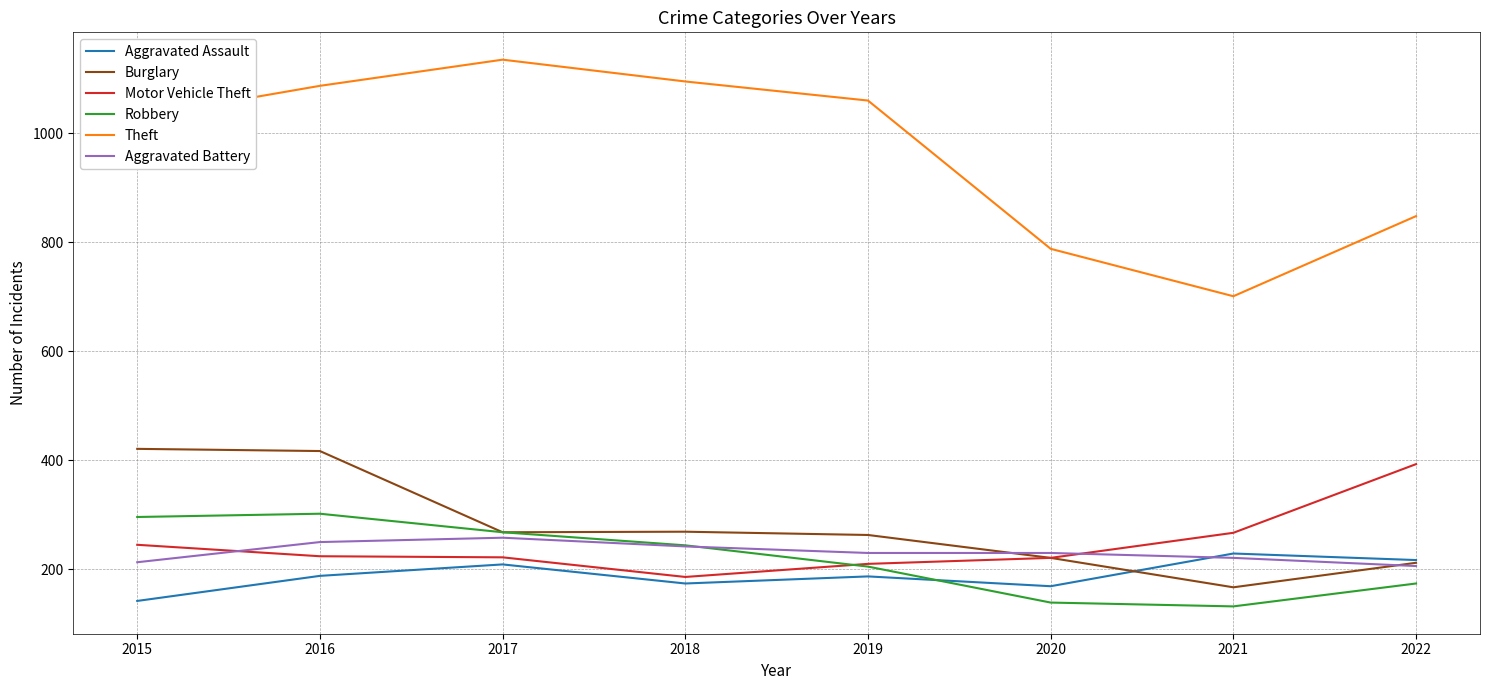

The value of Aggravated Battery at 2019 is 230. True or false?

True